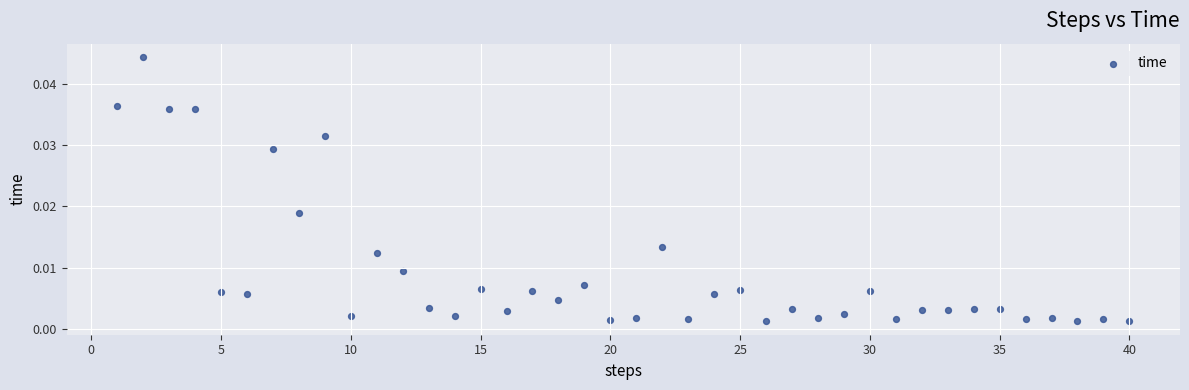

What is the range of X values (max minus min)?

39.0